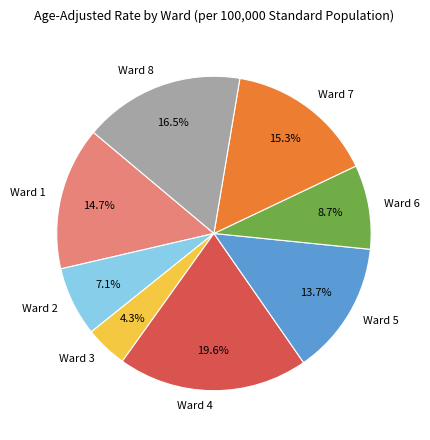

What percentage is the Ward 6 slice, to the nearest percent?

9%